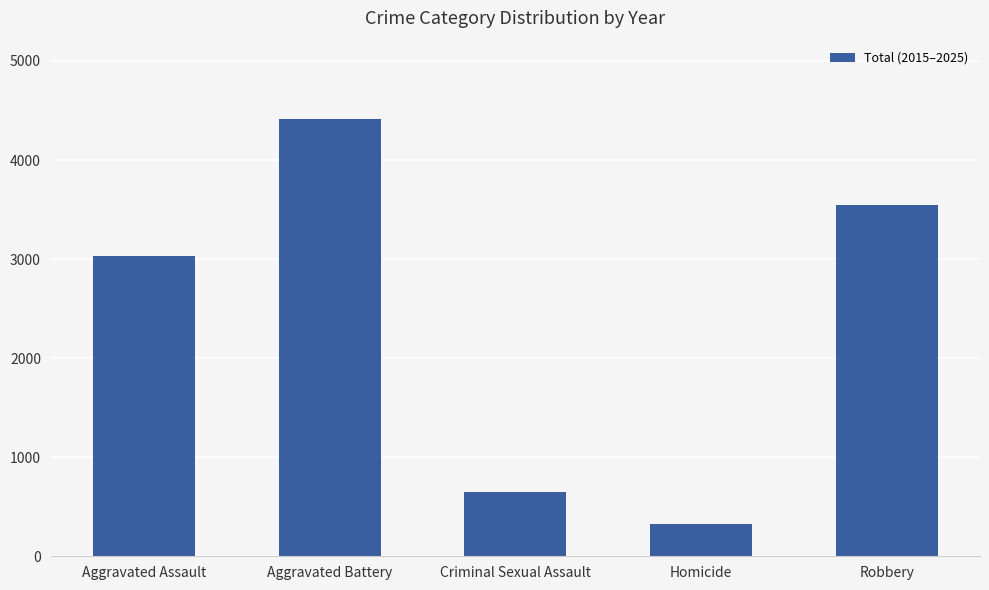

Rank the categories by value from lowest to highest.

Homicide, Criminal Sexual Assault, Aggravated Assault, Robbery, Aggravated Battery